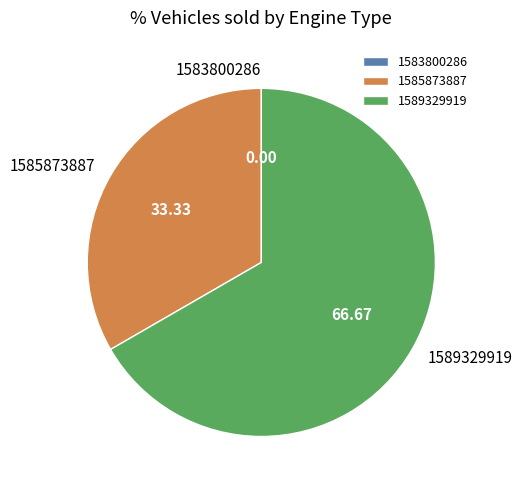

The 1585873887 slice represents 33% of the pie. True or false?

True